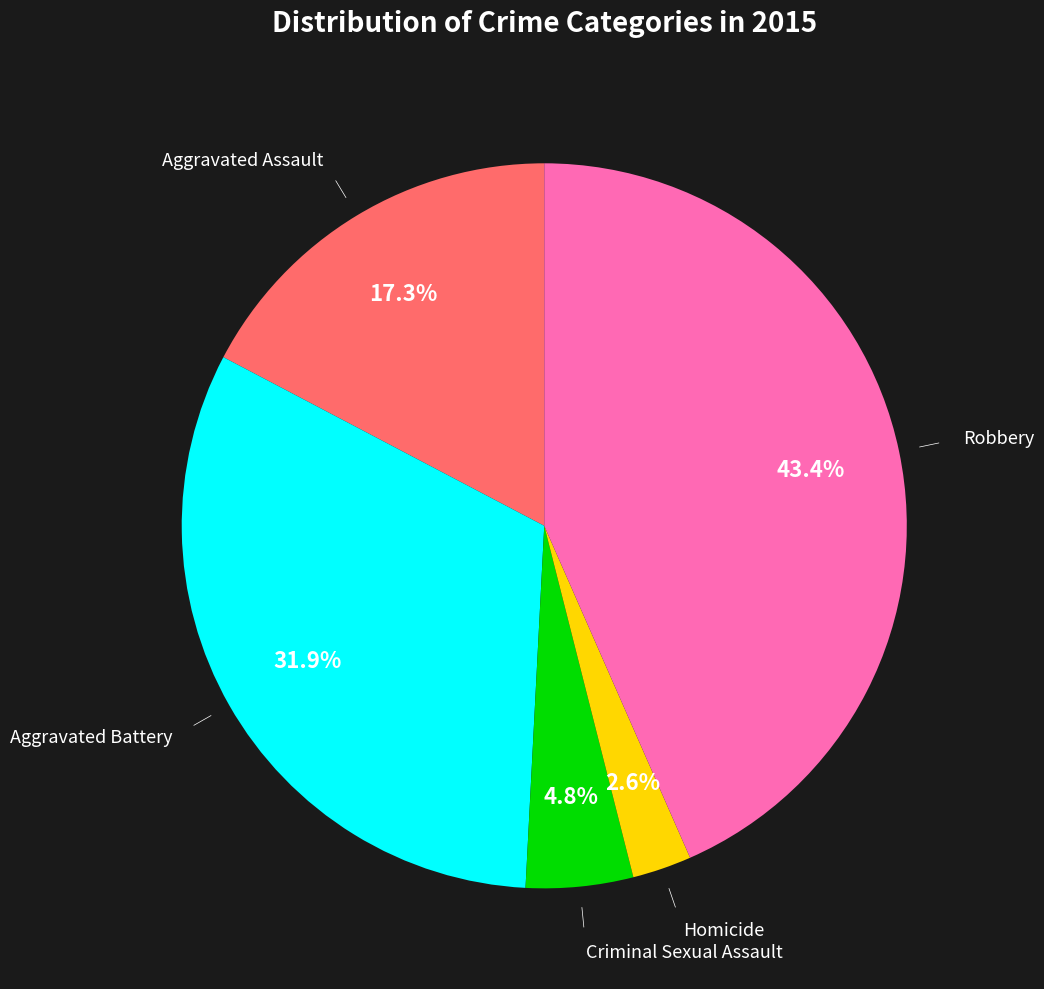

Does any single category account for the majority?

No